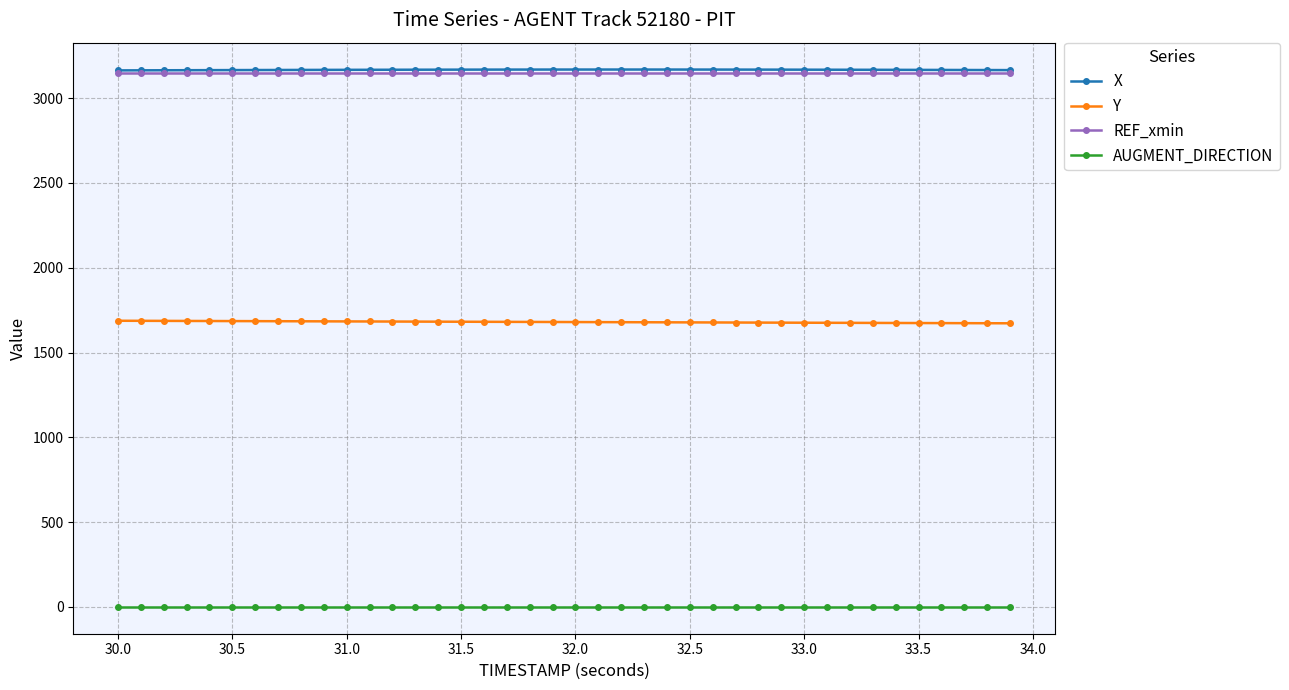

True or false: REF_xmin and Y cross at least once.

False